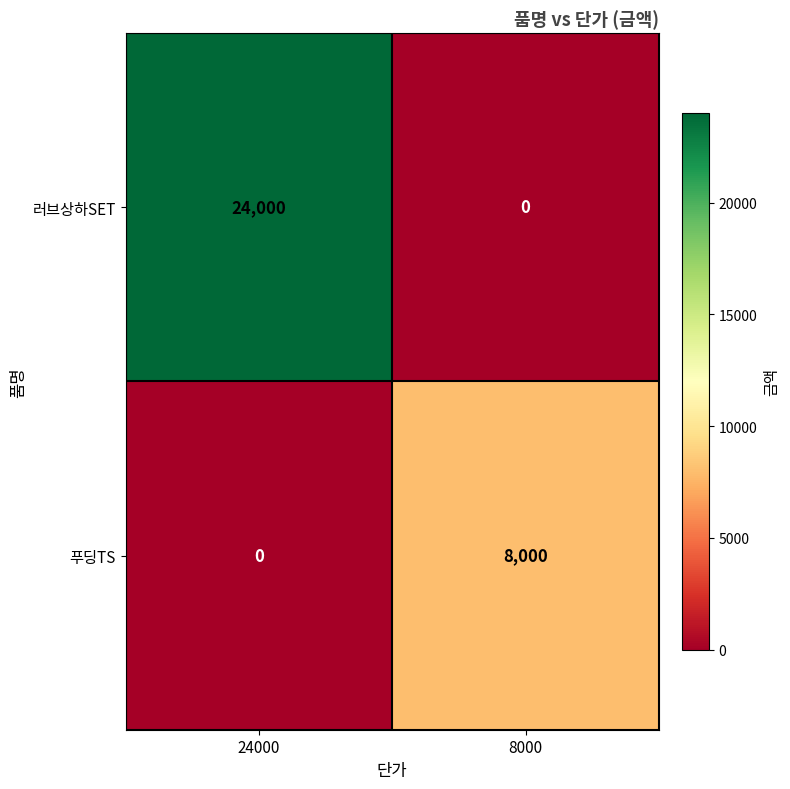

The value of 러브상하SET at 24000 is 5476. True or false?

False